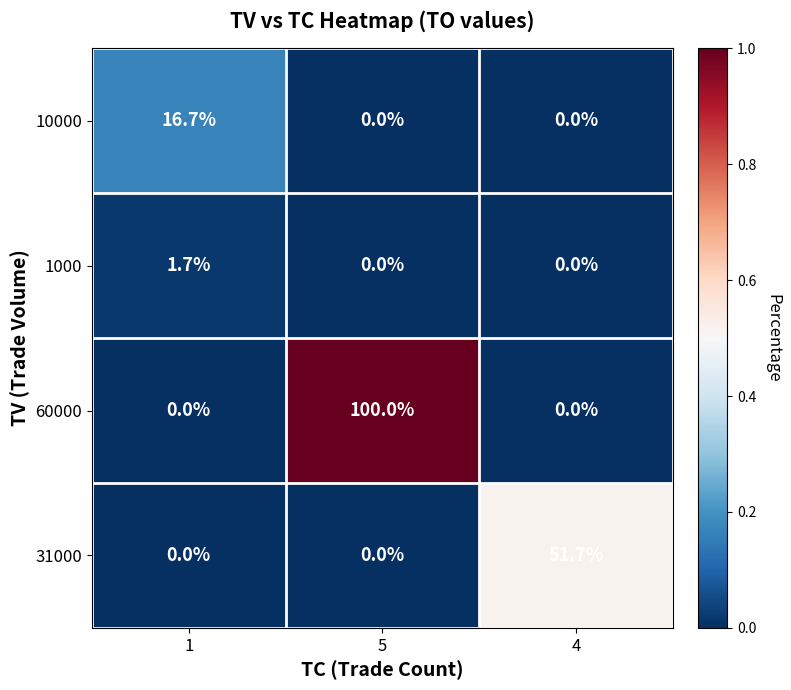

Reading left to right, what are all the values shown in this chart?

10000: 1=16.7	5=0.0	4=0.0
1000: 1=1.7	5=0.0	4=0.0
60000: 1=0.0	5=100.0	4=0.0
31000: 1=0.0	5=0.0	4=51.7